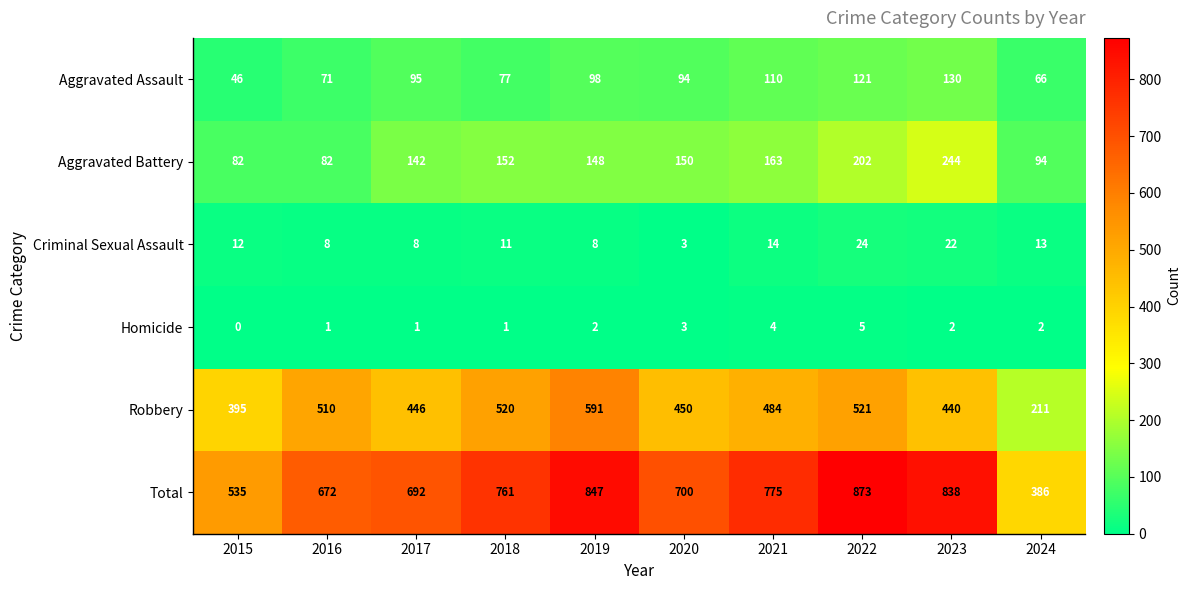

What is the difference between the highest and lowest values at 2017?

691